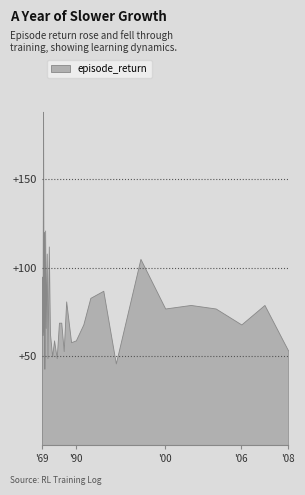

What is the value of the 16th point from the left?

63